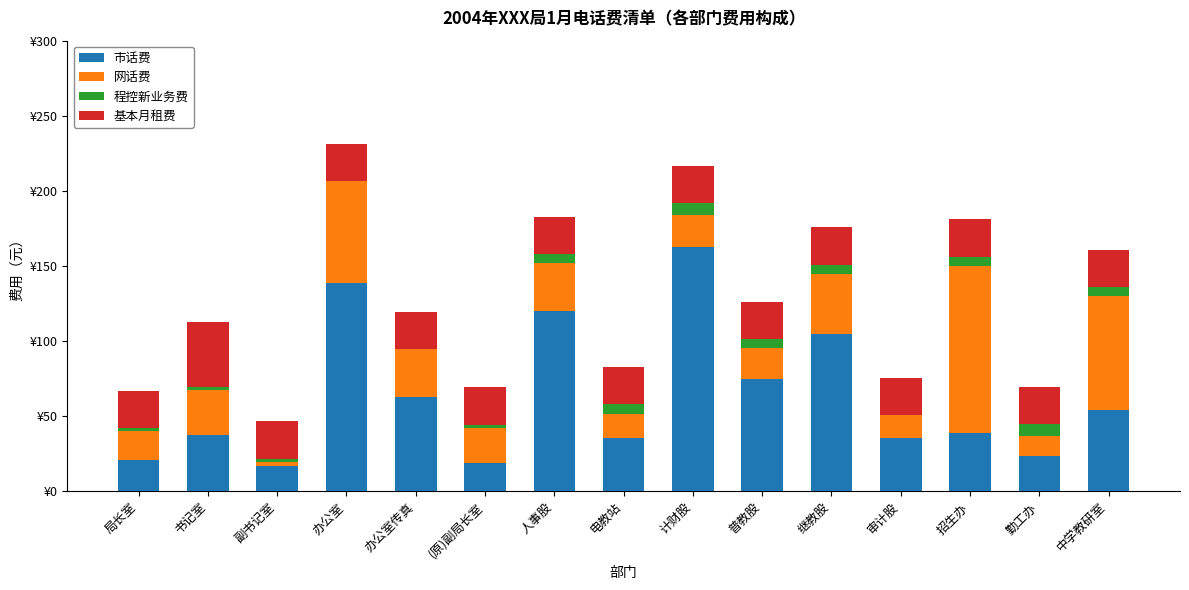

What are all the series names shown in the legend?

市话费, 网话费, 程控新业务费, 基本月租费